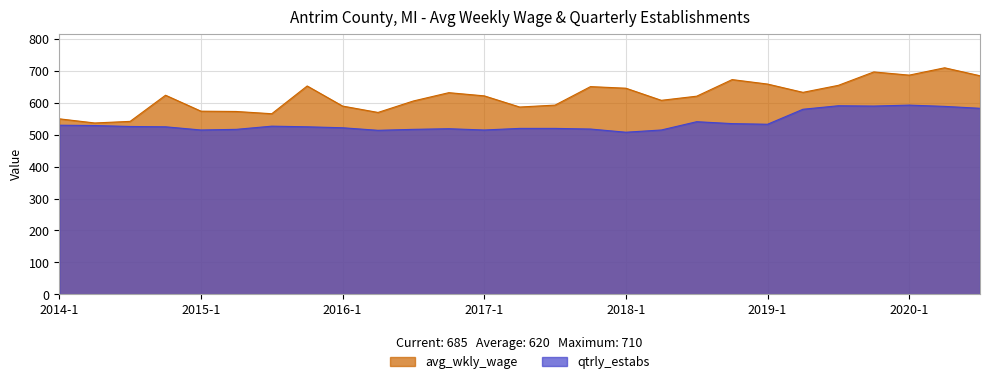

What is the difference between the maximum and minimum values in the avg_wkly_wage series?

173